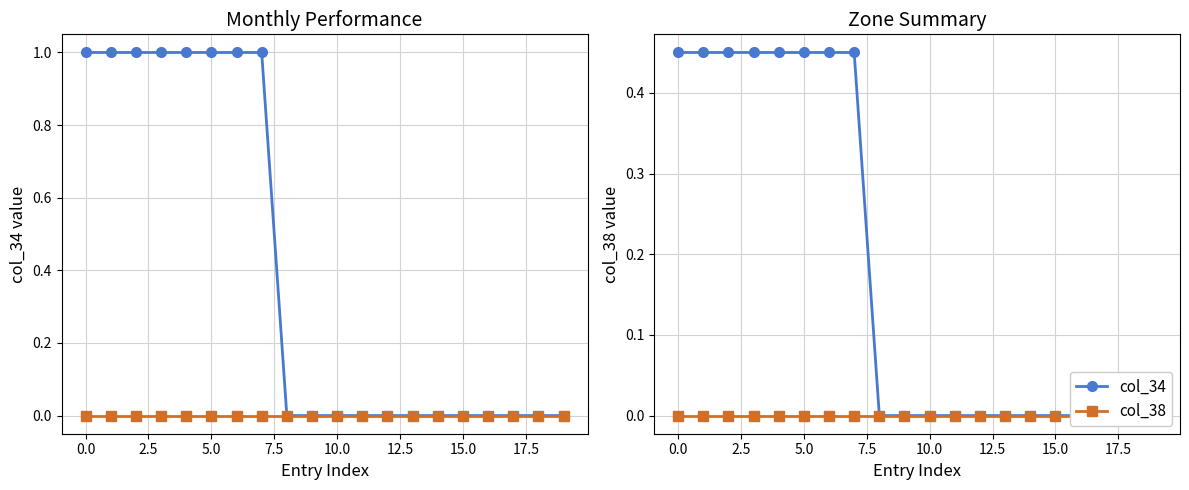

Which series has the widest spread of values?

col_34